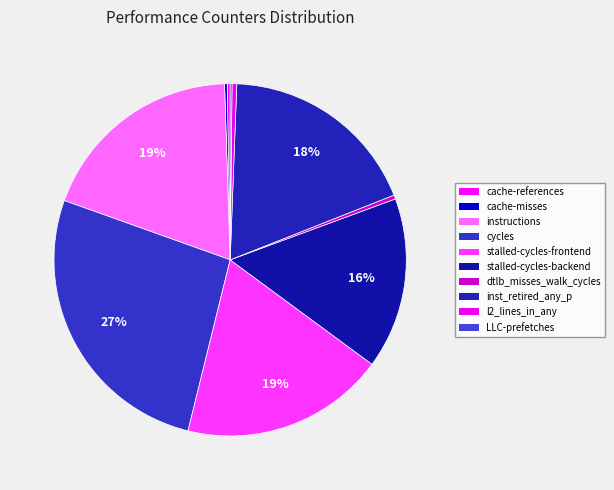

Is there any slice that represents more than half of the pie?

No